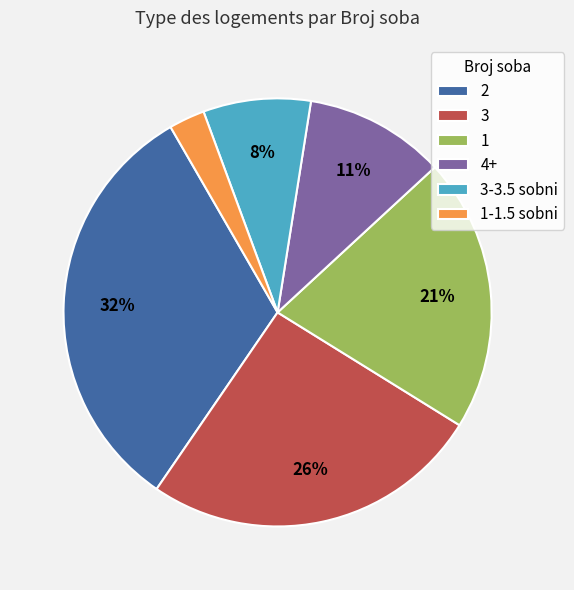

Which category has the smallest portion of the pie?

1-1.5 sobni